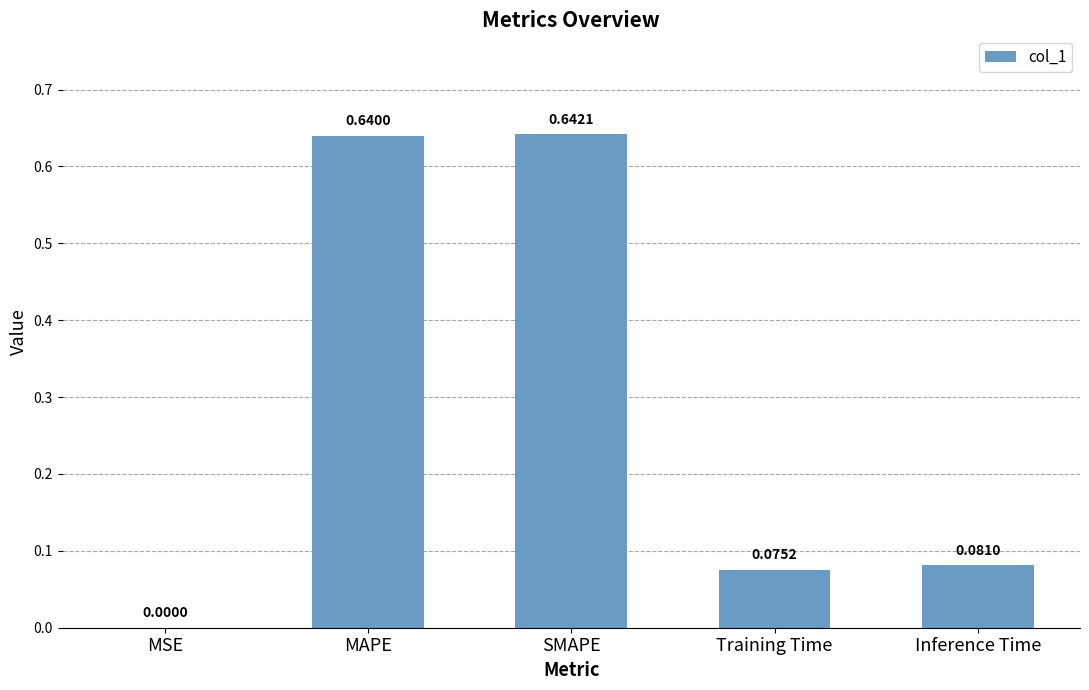

At which label is the value closest to 0?

MSE